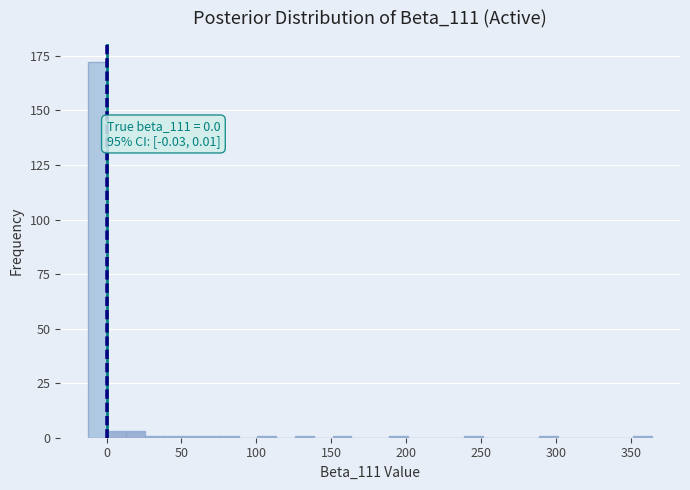

Around what value on the x-axis is the tallest bar? Give the approximate position of its centre, as read against the axis.

-5